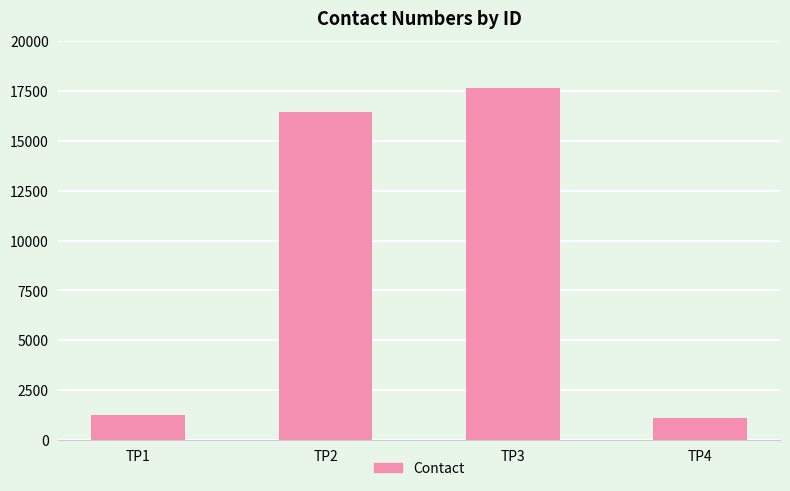

What is the average value?

9113